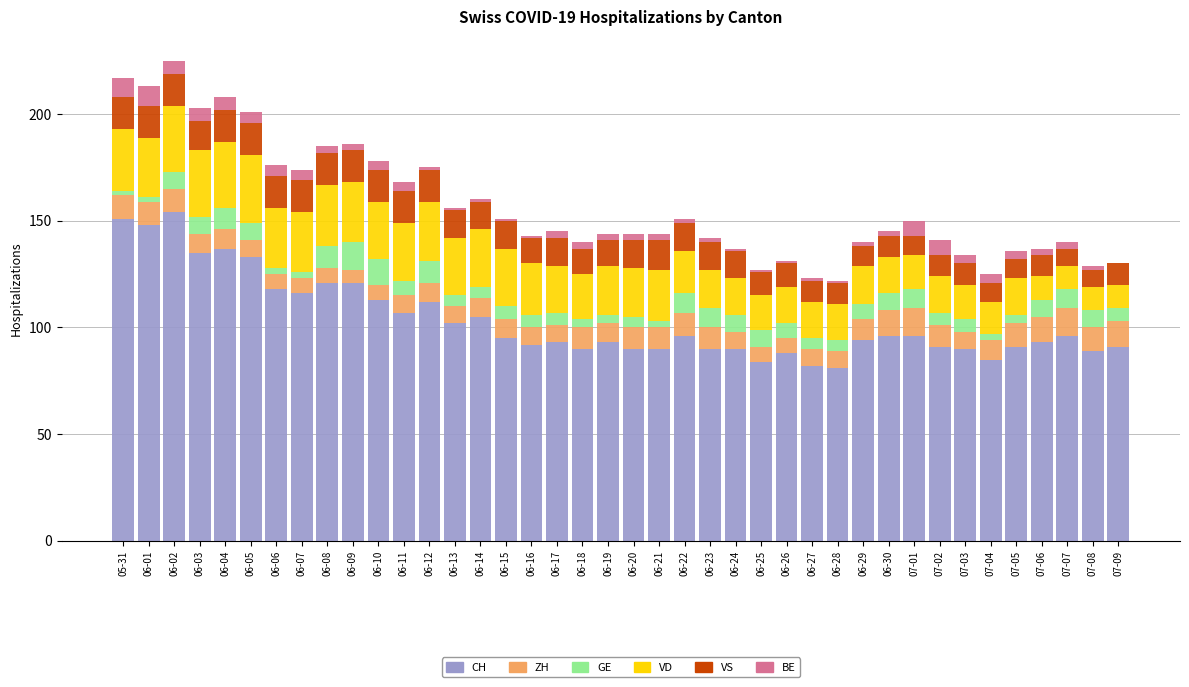

What is the highest value of the CH series?

154